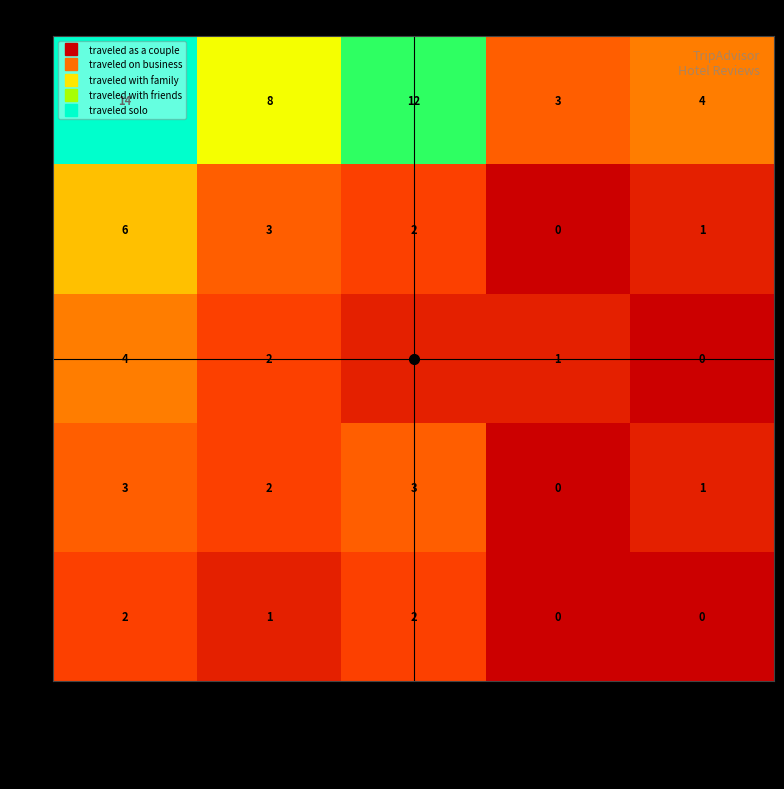

What is the difference between the 2 values at traveled with friends and traveled with family?

3